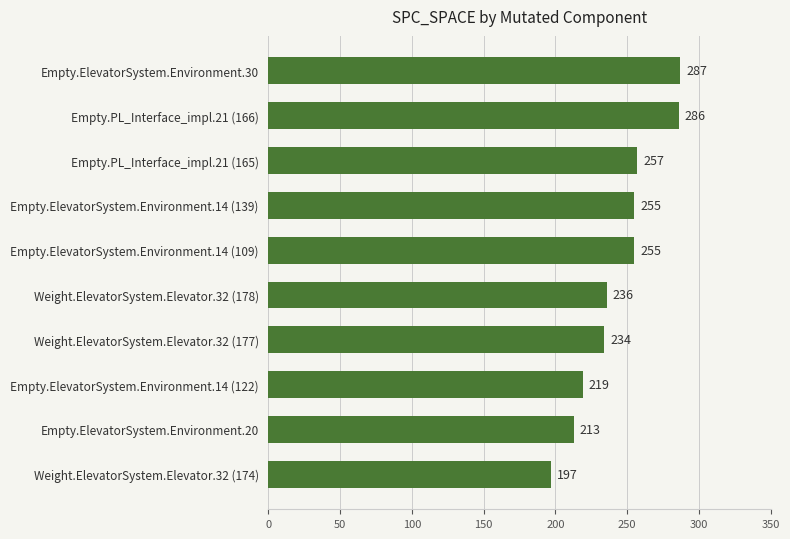

What is the difference between the second highest and minimum values?

89